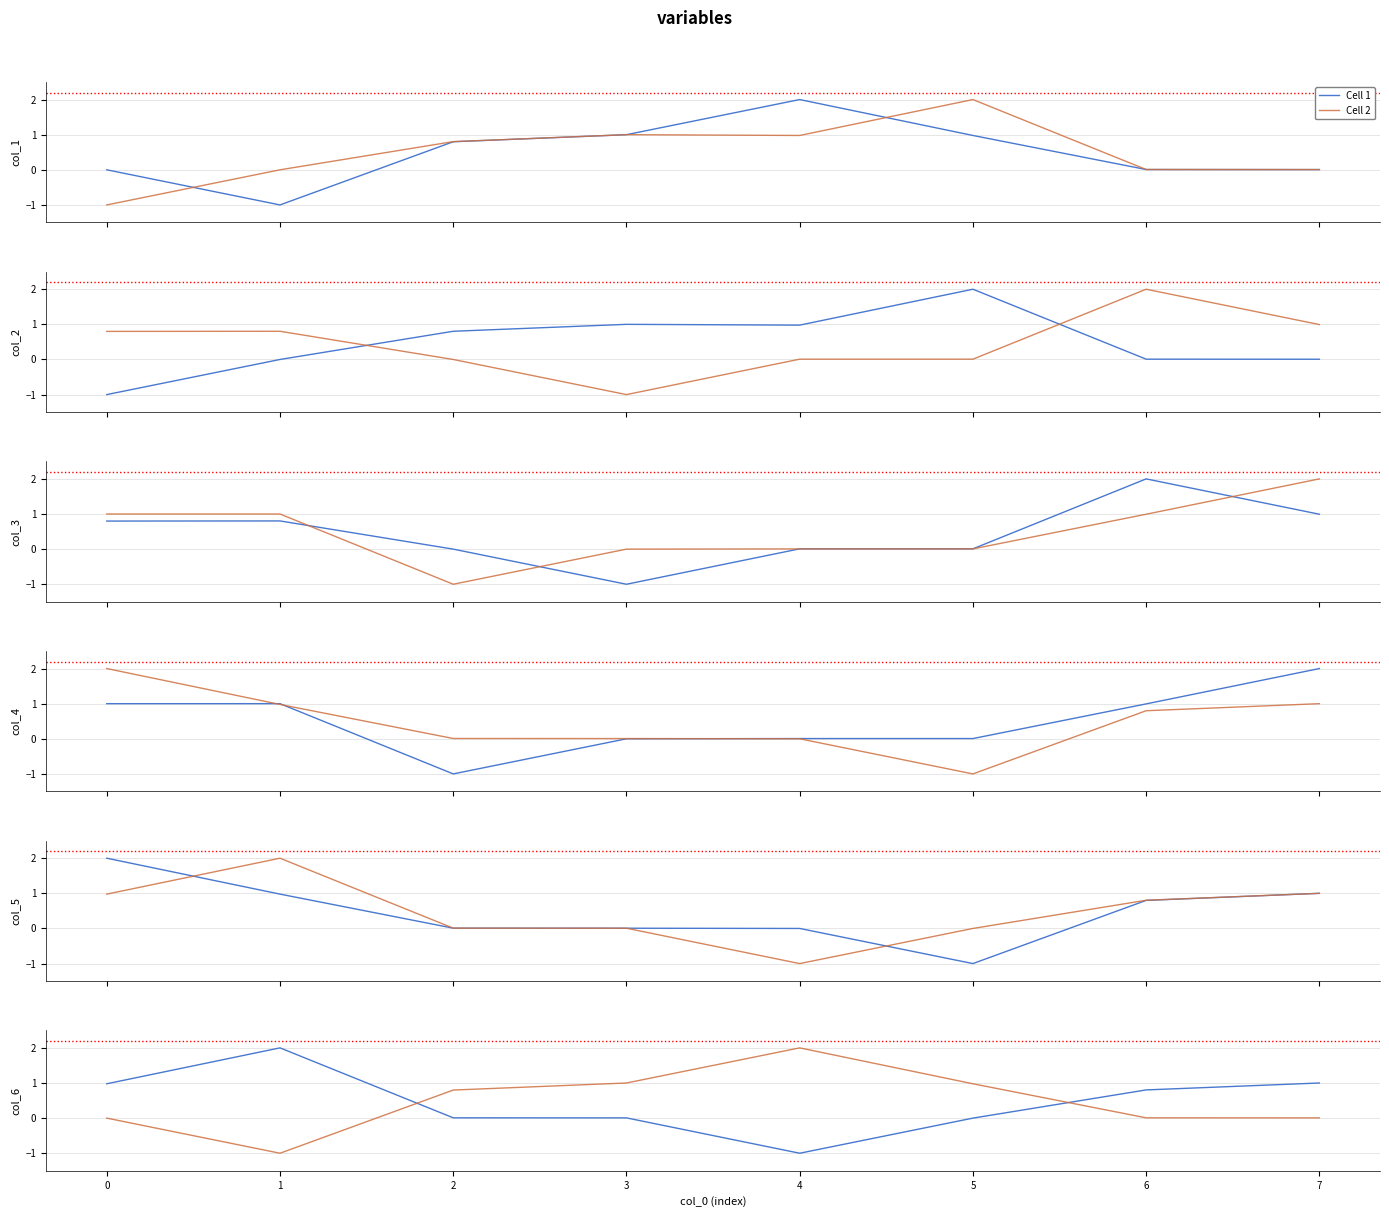

What is the difference between the maximum and second lowest values in the Cell 1 series?

2.0